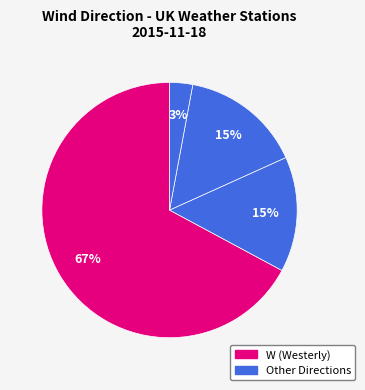

How many segments does this pie chart have?

4